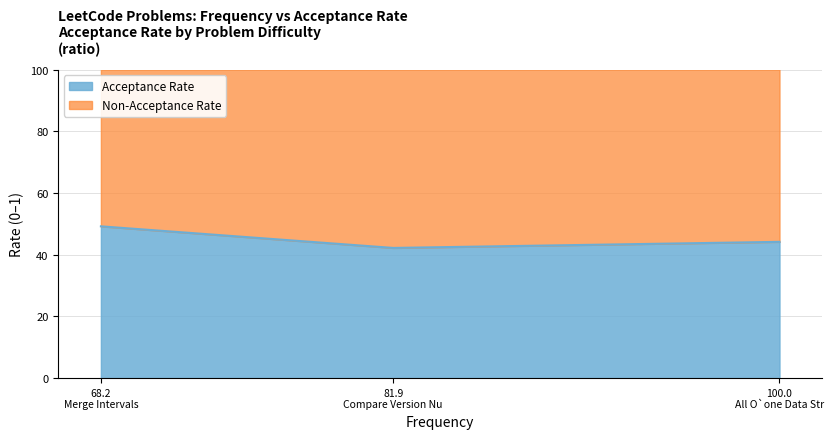

What is the sum of the values at Merge Intervals and Compare Version Numbers?

0.9